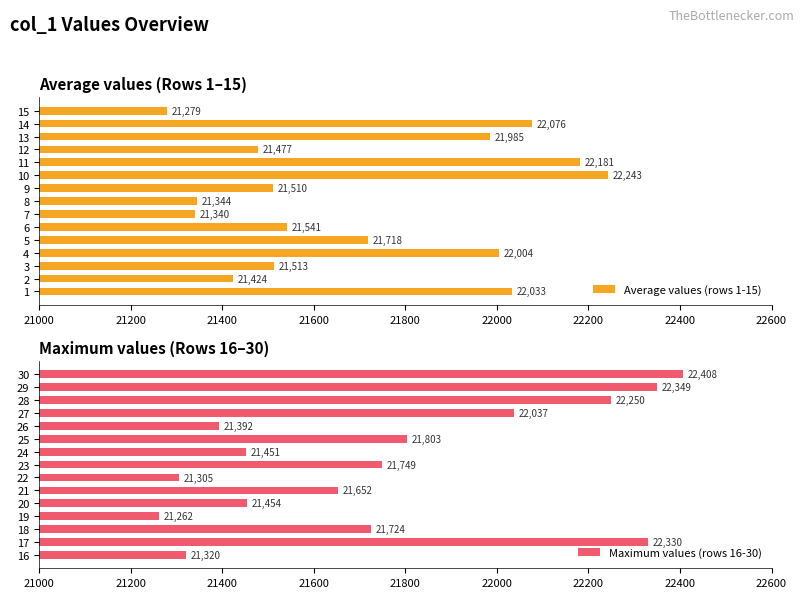

Which series has the largest total across all categories?

Maximum values (rows 16-30)